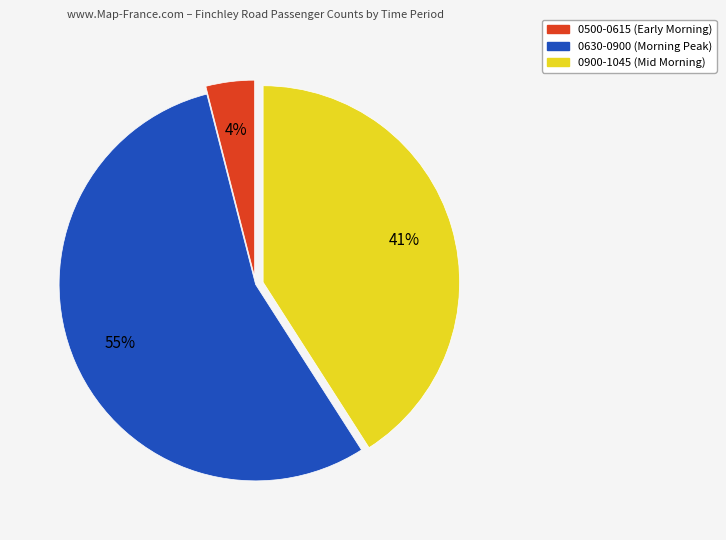

Does any single category account for the majority?

Yes